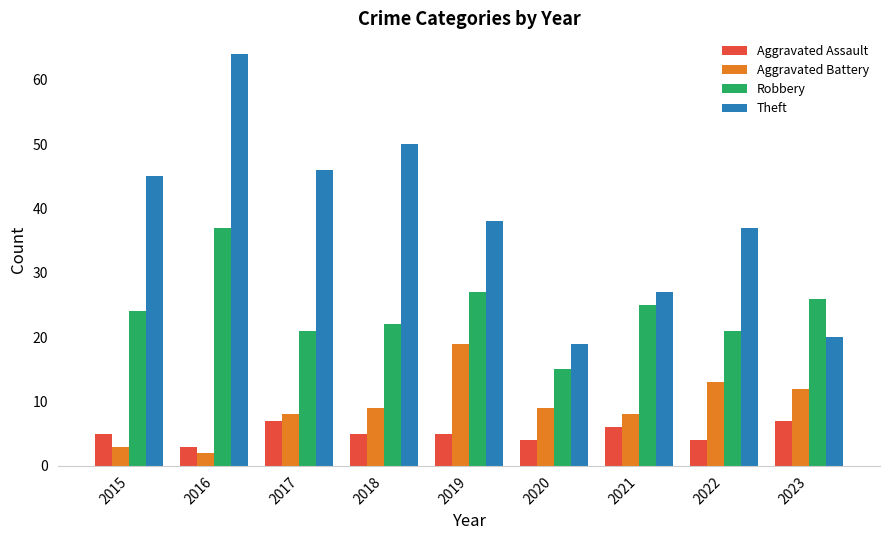

Which series changed the most between 2016 and 2021?

Theft